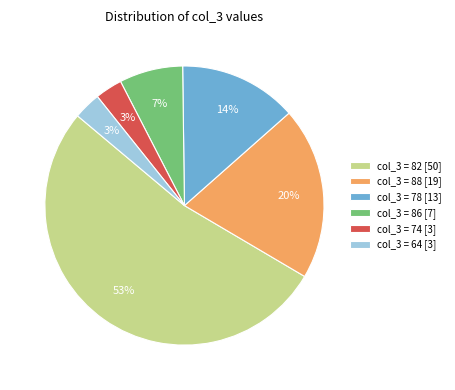

Count the number of slices in the pie.

6